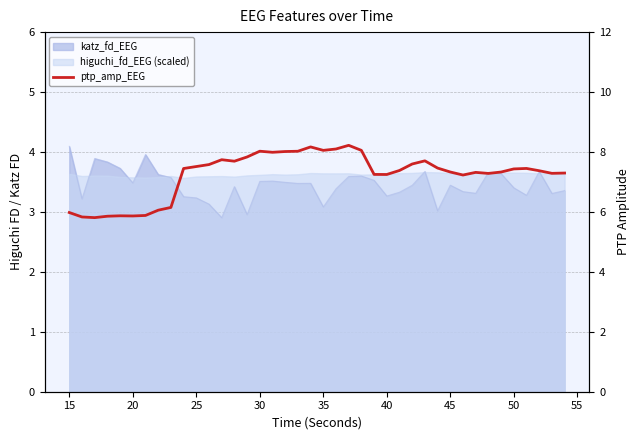

How many points are lower than both their immediate neighbors (excluding endpoints)?

9